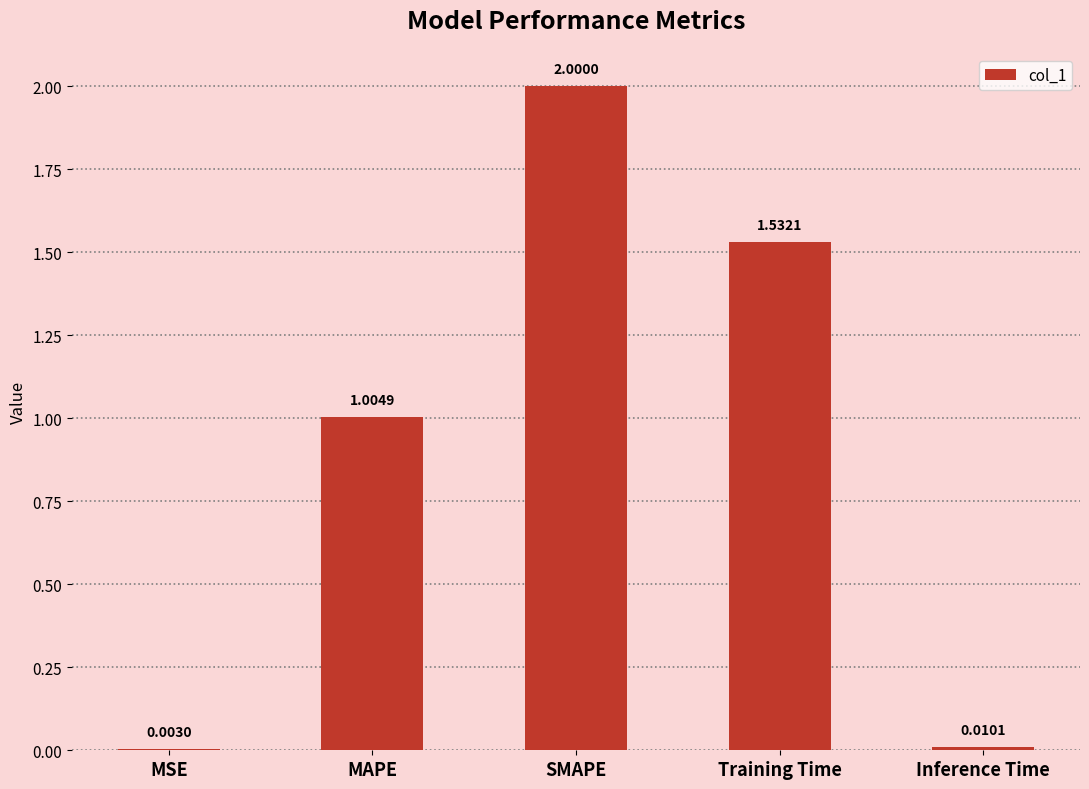

At which category does the chart reach its peak across all series?

SMAPE